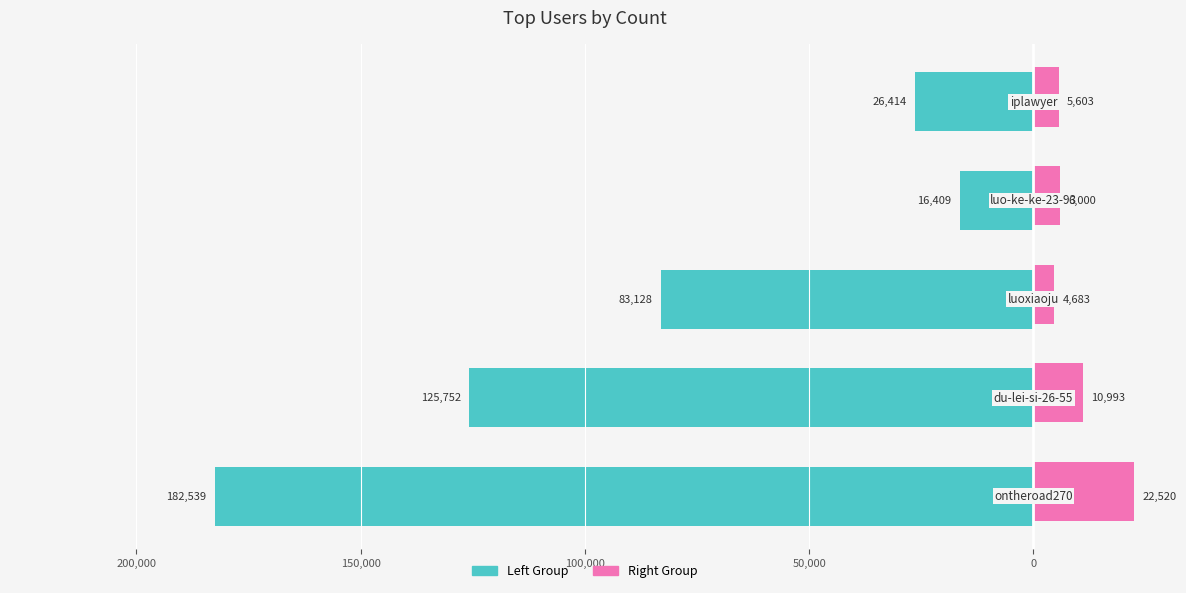

Which series has the largest range (max minus min)?

Left Group